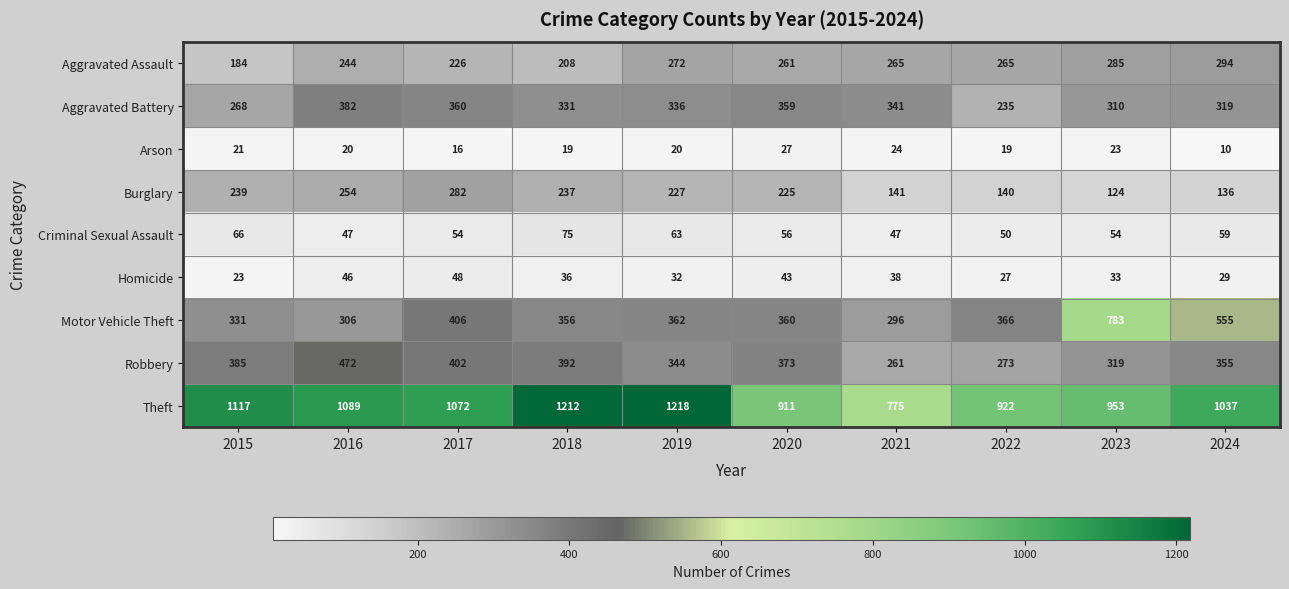

What value does the Burglary series have at 2019, to the nearest 10?

230